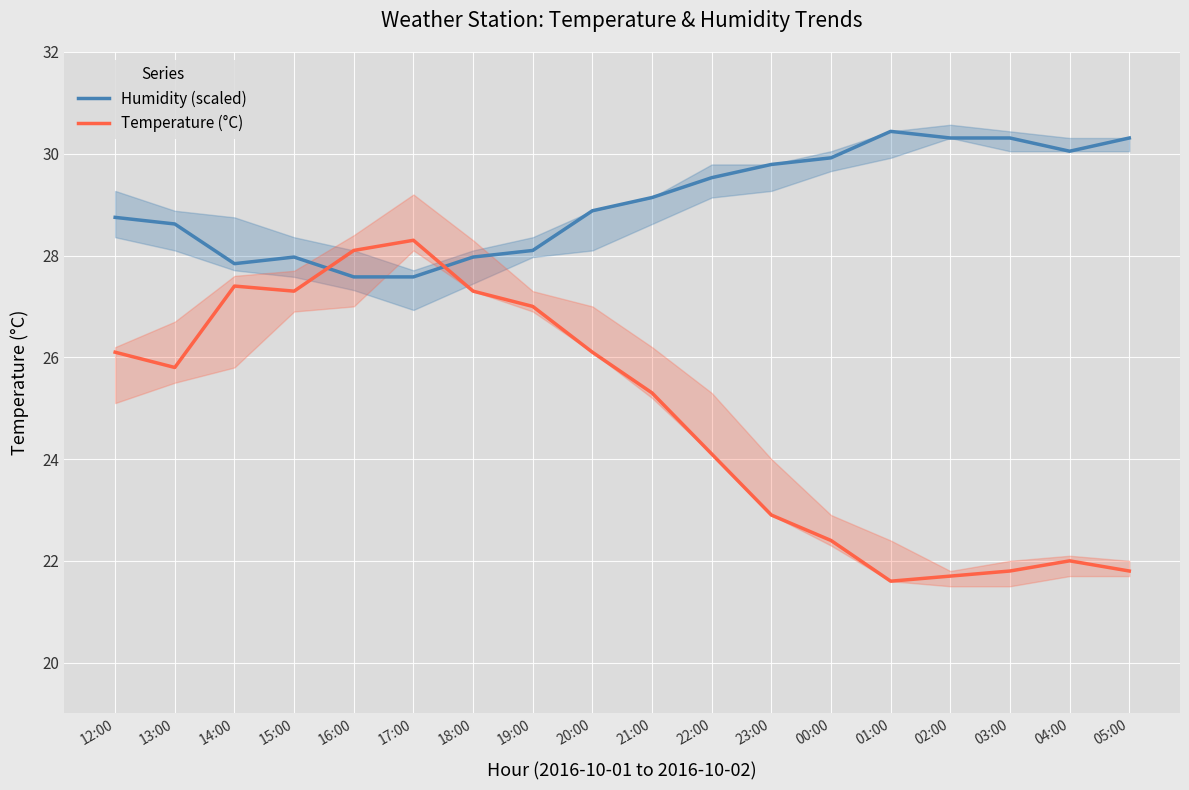

What is the difference between the highest and lowest values at 17:00?

0.7